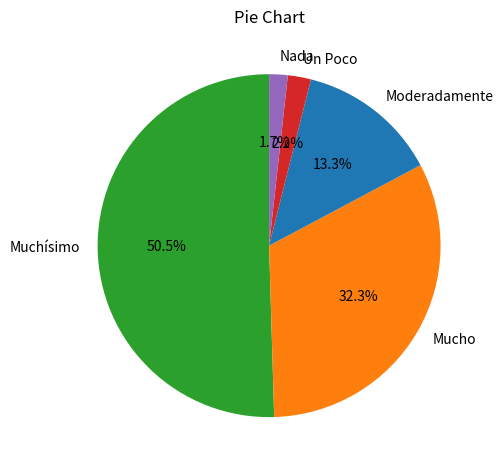

Does Muchísimo represent more than half of the total?

Yes